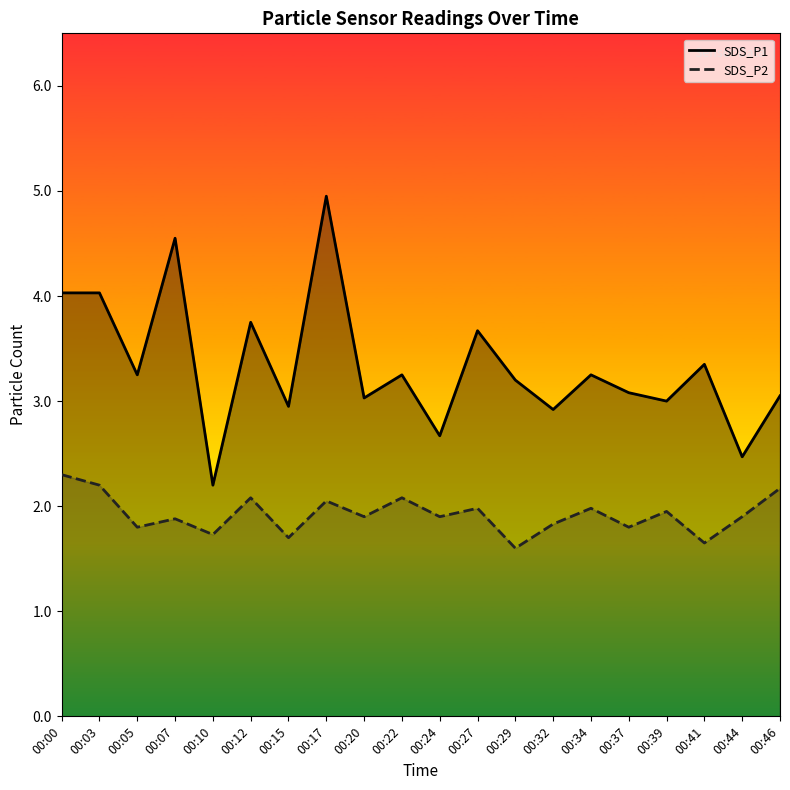

True or false: SDS_P1 and SDS_P2 cross at least once.

False